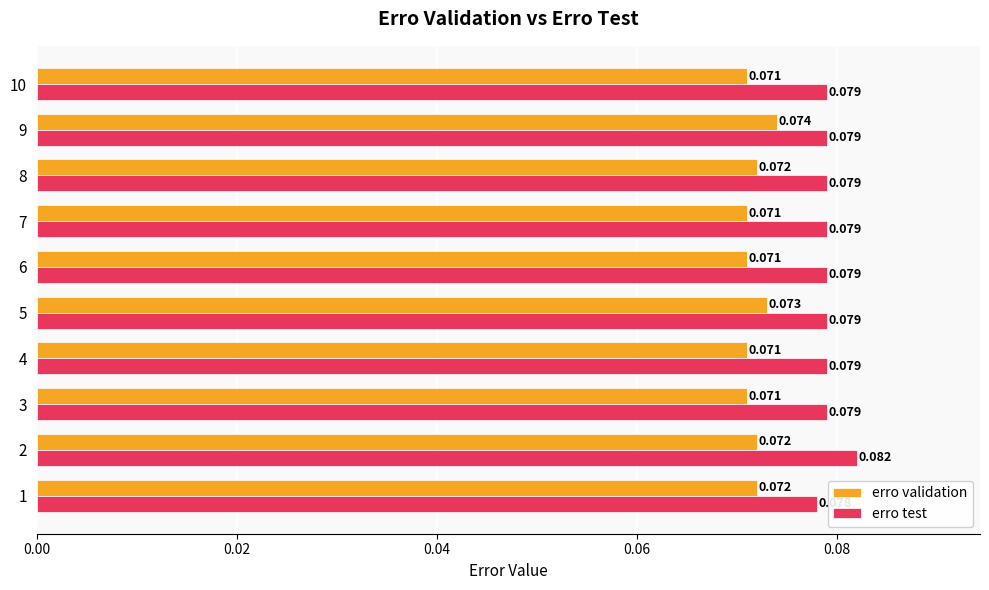

Rank the series by their maximum value, from highest to lowest.

erro test, erro validation